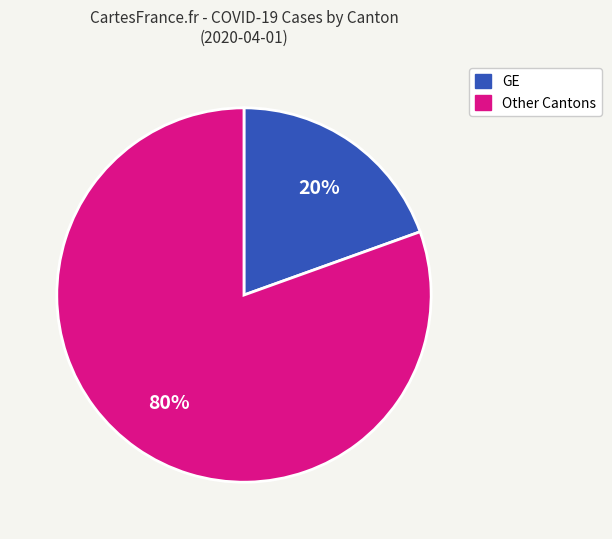

To the nearest percent, what is the average slice percentage?

50%